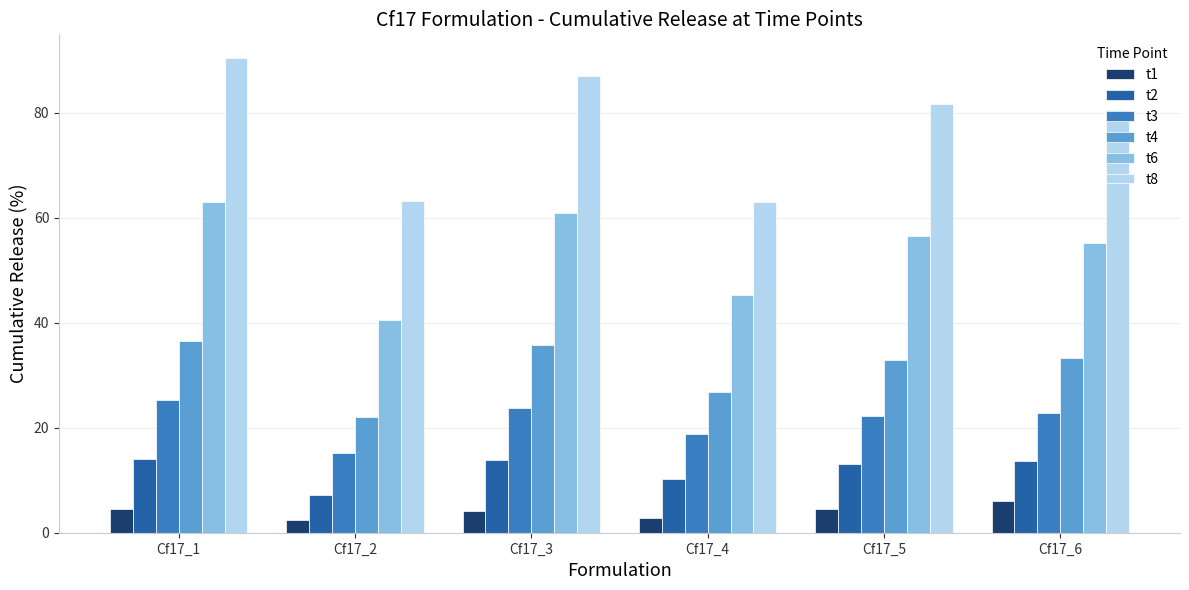

What is the sum of the t6 values at Cf17_3 and Cf17_4?

106.2